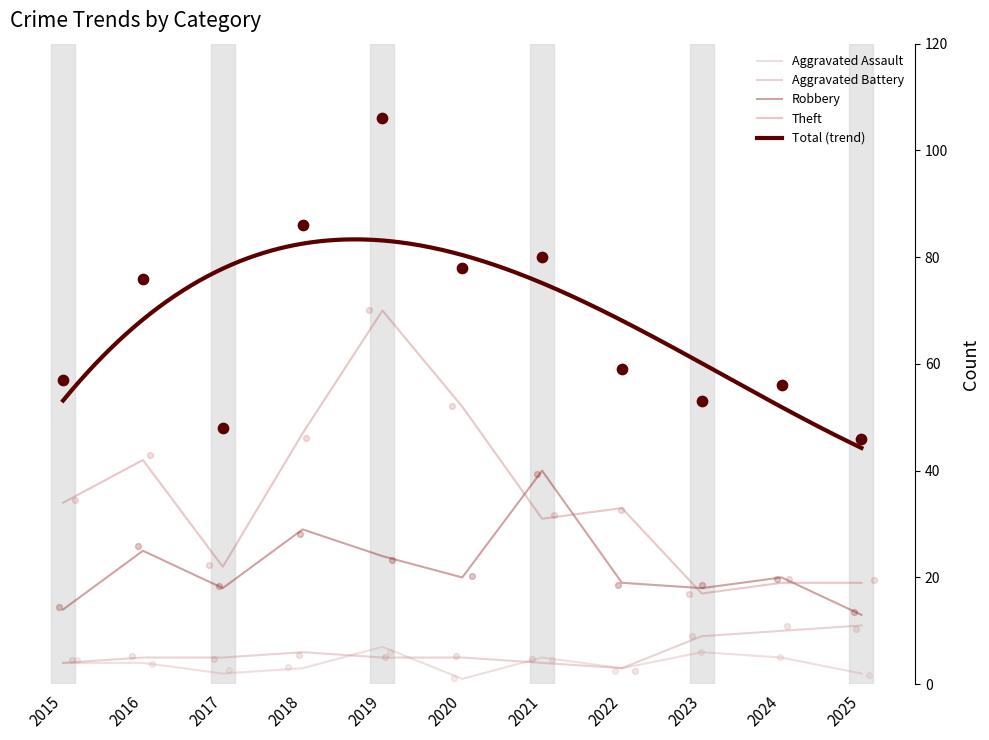

Which series contains the highest Y value?

Total